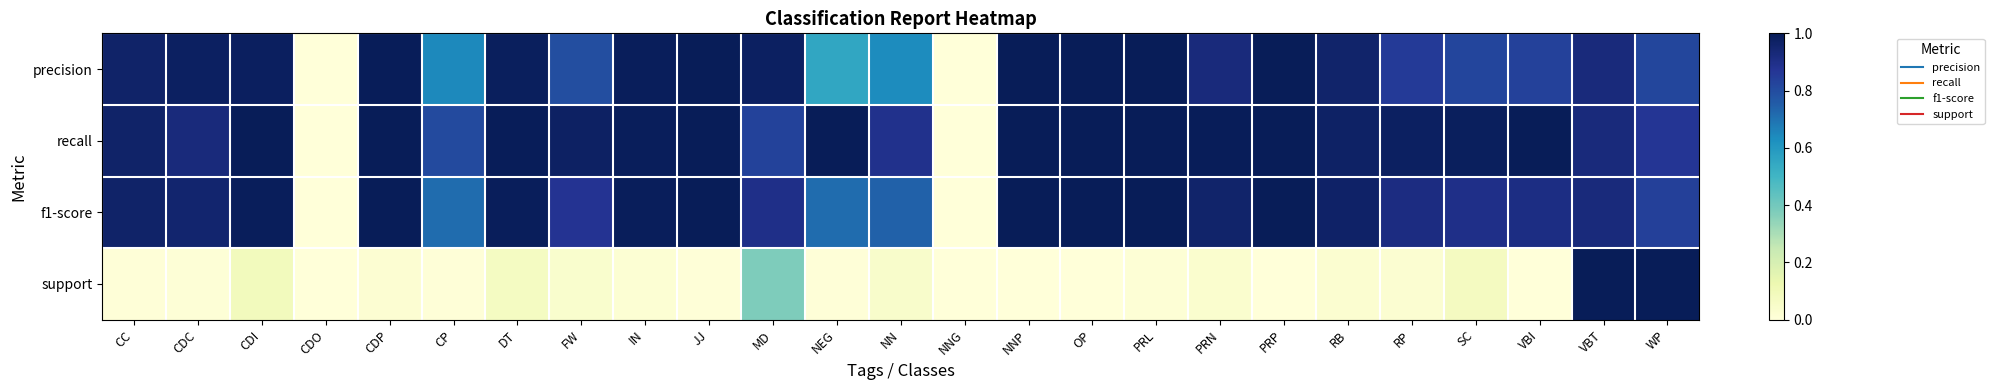

Which series changed the most between CDC and MD?

support